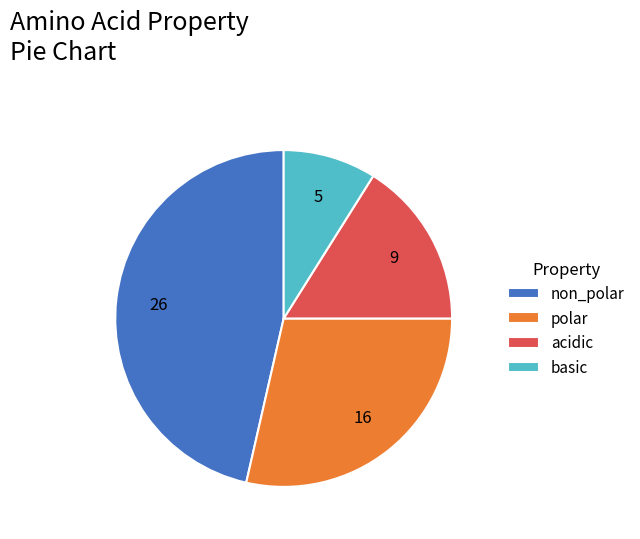

How many segments does this pie chart have?

4